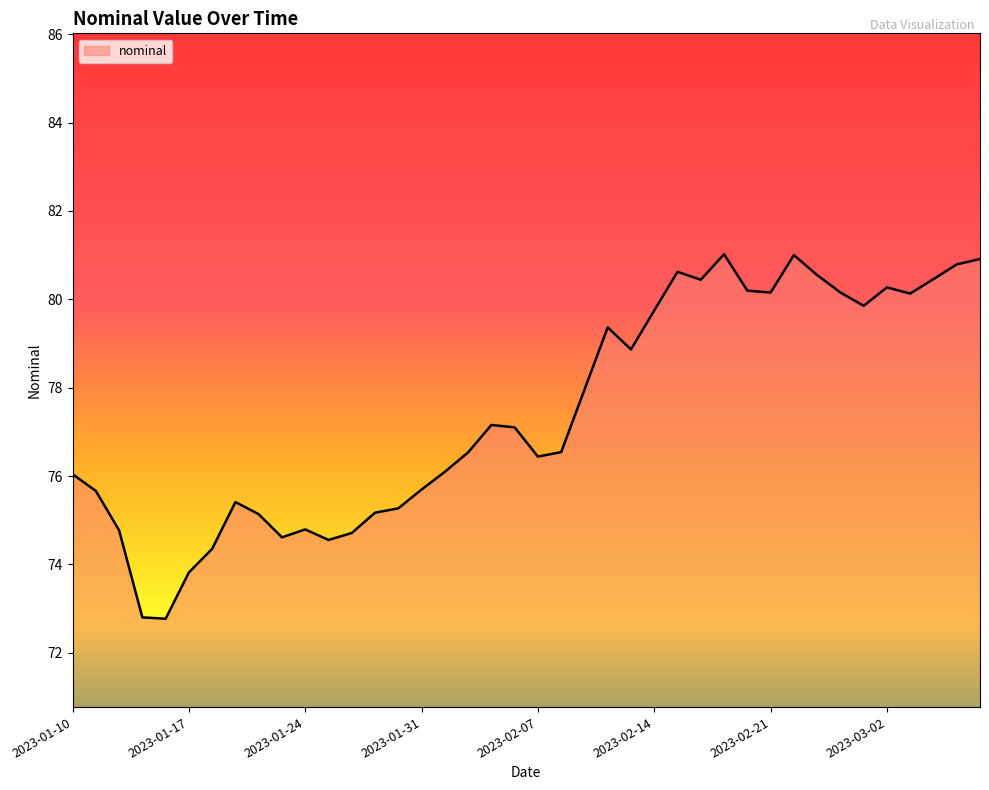

What is the difference between the maximum and minimum values?

8.2